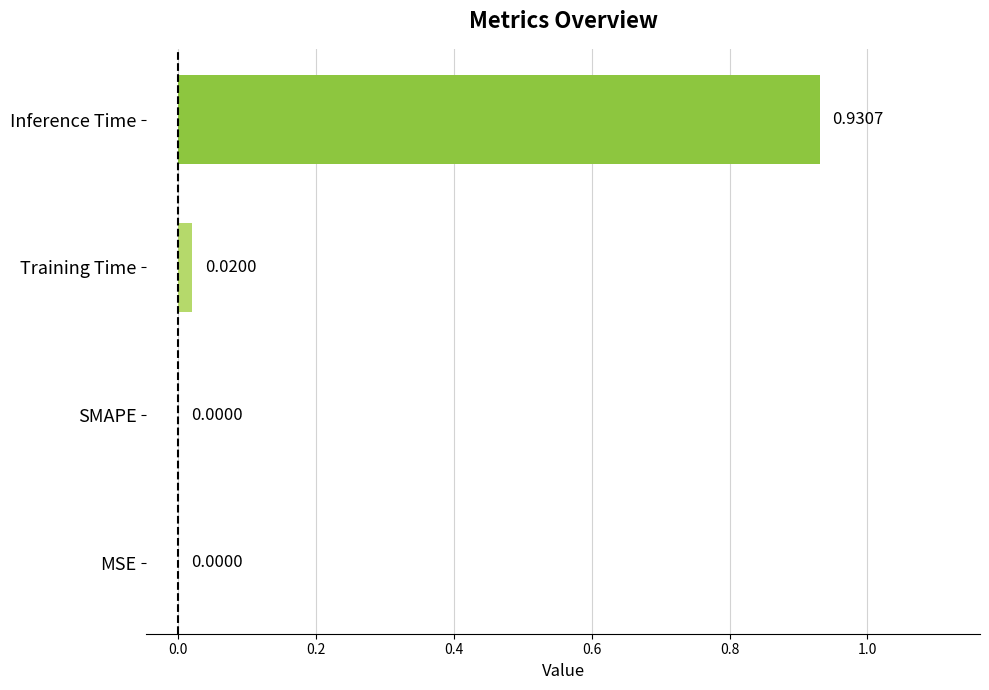

Which has a higher value, MSE or Inference Time?

Inference Time